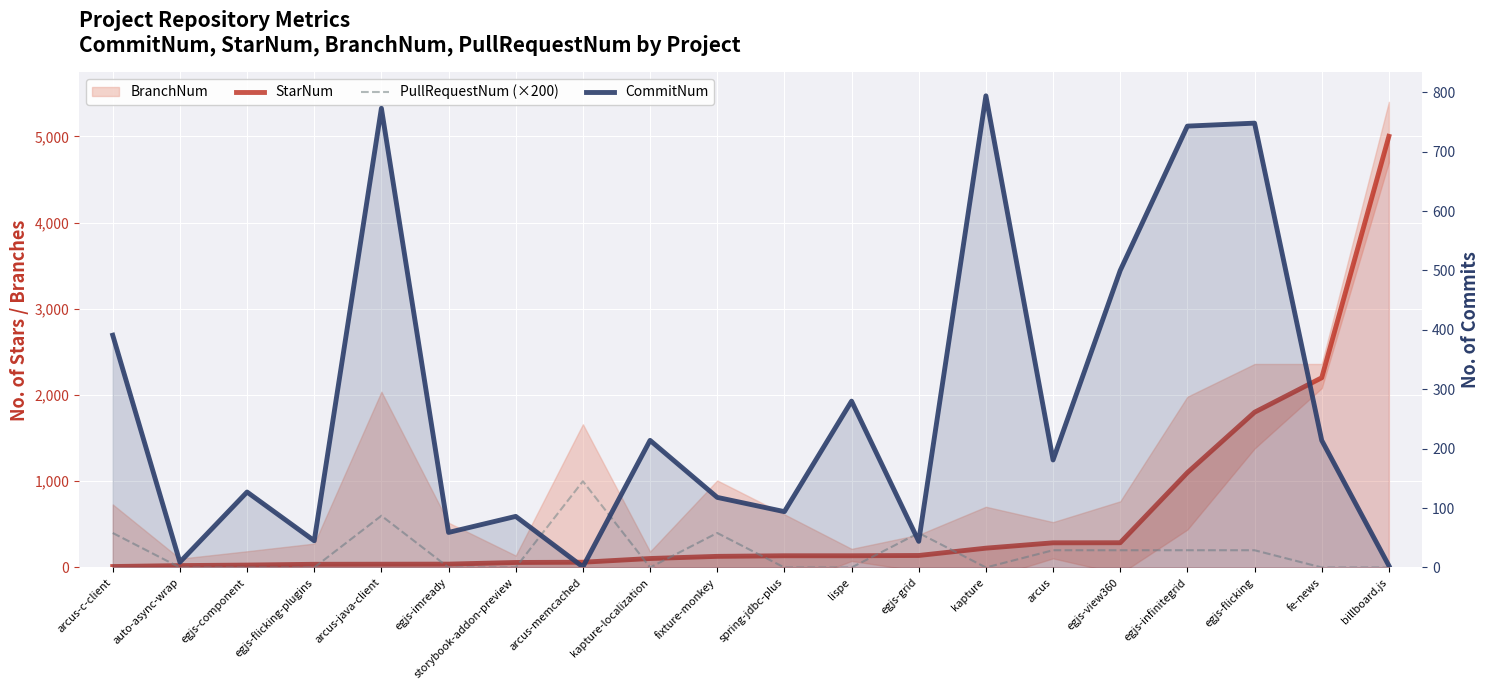

Rank the series at arcus-memcached from highest to lowest value.

PullRequestNum (×200), StarNum, CommitNum